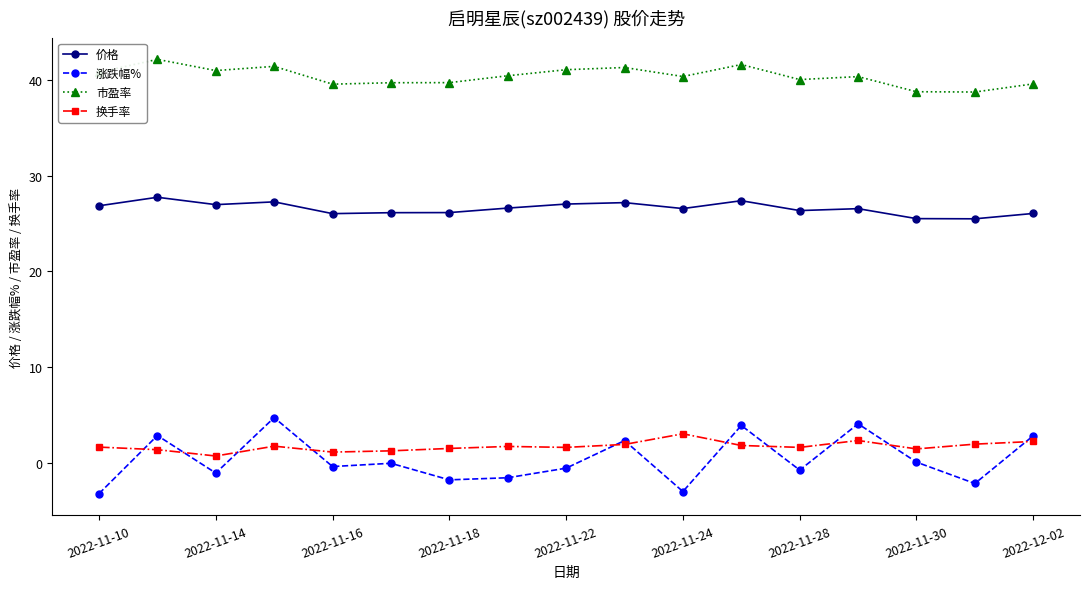

What is the highest value of the 市盈率 series?

42.1